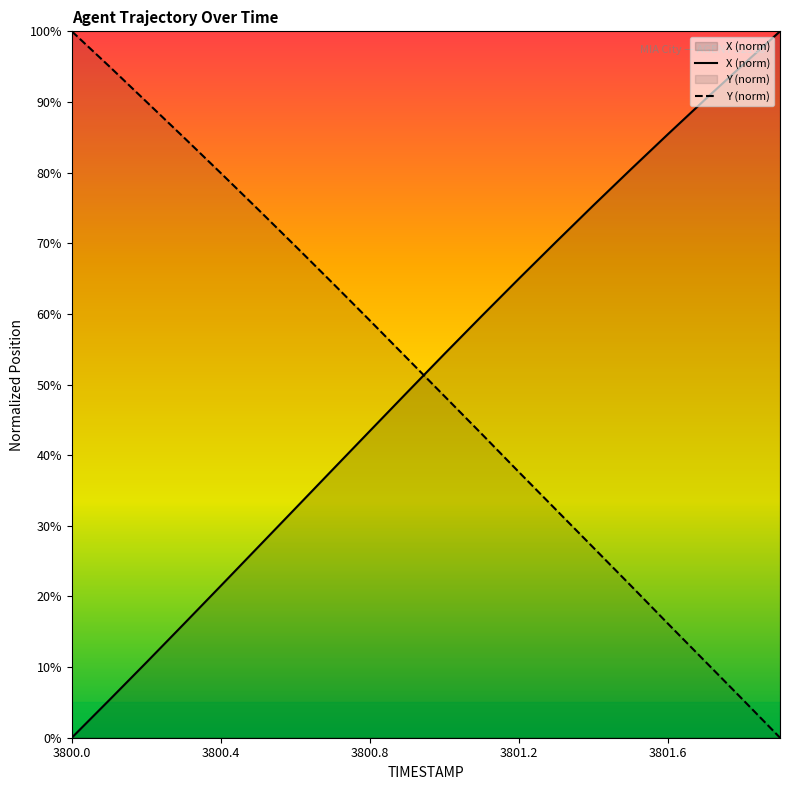

At which label does X reach its minimum?

3800.0